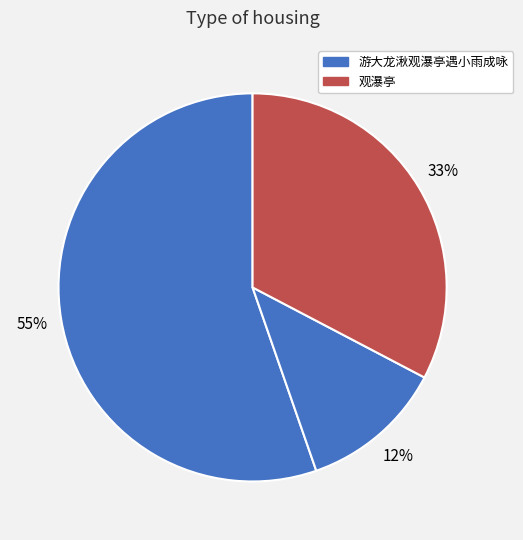

How many slices are in this pie chart?

3